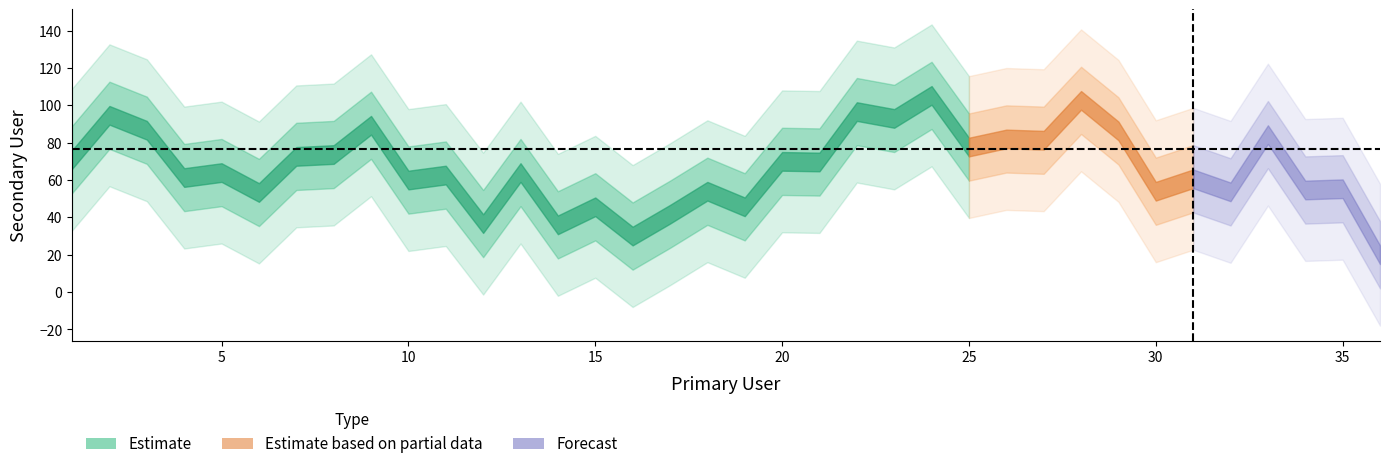

Which has a higher value, 32 or 24?

24